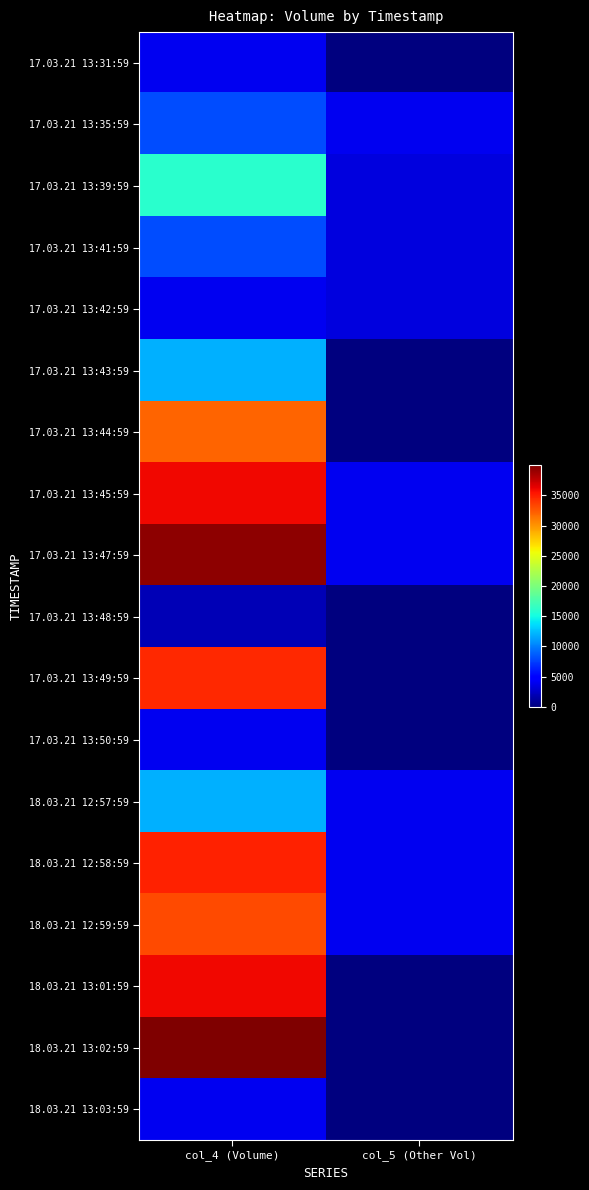

Reading left to right, what are all the values shown in this chart?

17.03.21 13:31:59: col_4 (Volume)=4000	col_5 (Other Vol)=0
17.03.21 13:35:59: col_4 (Volume)=8000	col_5 (Other Vol)=4000
17.03.21 13:39:59: col_4 (Volume)=16000	col_5 (Other Vol)=3320
17.03.21 13:41:59: col_4 (Volume)=8000	col_5 (Other Vol)=3320
17.03.21 13:42:59: col_4 (Volume)=4000	col_5 (Other Vol)=3320
17.03.21 13:43:59: col_4 (Volume)=12000	col_5 (Other Vol)=0
17.03.21 13:44:59: col_4 (Volume)=32000	col_5 (Other Vol)=0
17.03.21 13:45:59: col_4 (Volume)=36000	col_5 (Other Vol)=4000
17.03.21 13:47:59: col_4 (Volume)=39480	col_5 (Other Vol)=4000
17.03.21 13:48:59: col_4 (Volume)=1960	col_5 (Other Vol)=0
17.03.21 13:49:59: col_4 (Volume)=34560	col_5 (Other Vol)=0
17.03.21 13:50:59: col_4 (Volume)=4000	col_5 (Other Vol)=0
18.03.21 12:57:59: col_4 (Volume)=12000	col_5 (Other Vol)=4000
18.03.21 12:58:59: col_4 (Volume)=34840	col_5 (Other Vol)=4000
18.03.21 12:59:59: col_4 (Volume)=33160	col_5 (Other Vol)=4000
18.03.21 13:01:59: col_4 (Volume)=36040	col_5 (Other Vol)=0
18.03.21 13:02:59: col_4 (Volume)=39960	col_5 (Other Vol)=0
18.03.21 13:03:59: col_4 (Volume)=4000	col_5 (Other Vol)=0